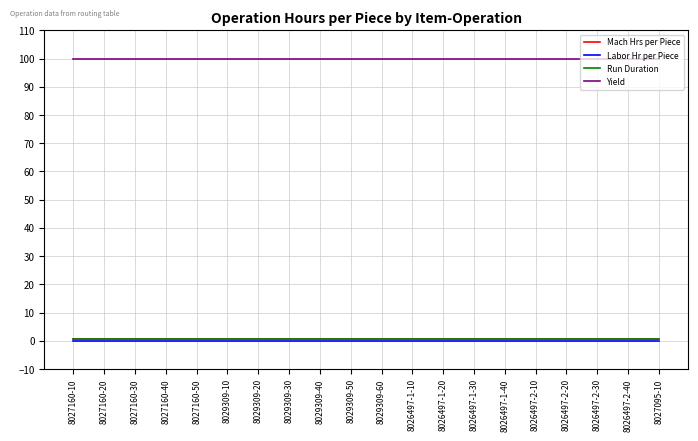

Is this an area chart (filled region under the line)?

No